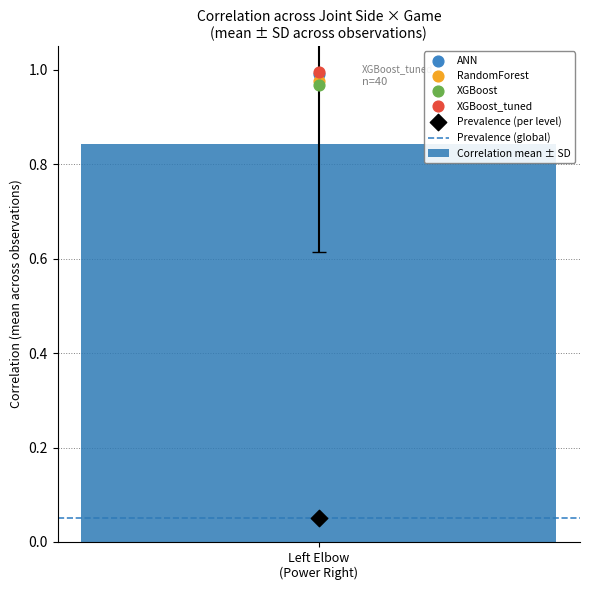

Is the value of Power Right at 28 greater than the value of Left Elbow at 16?

No